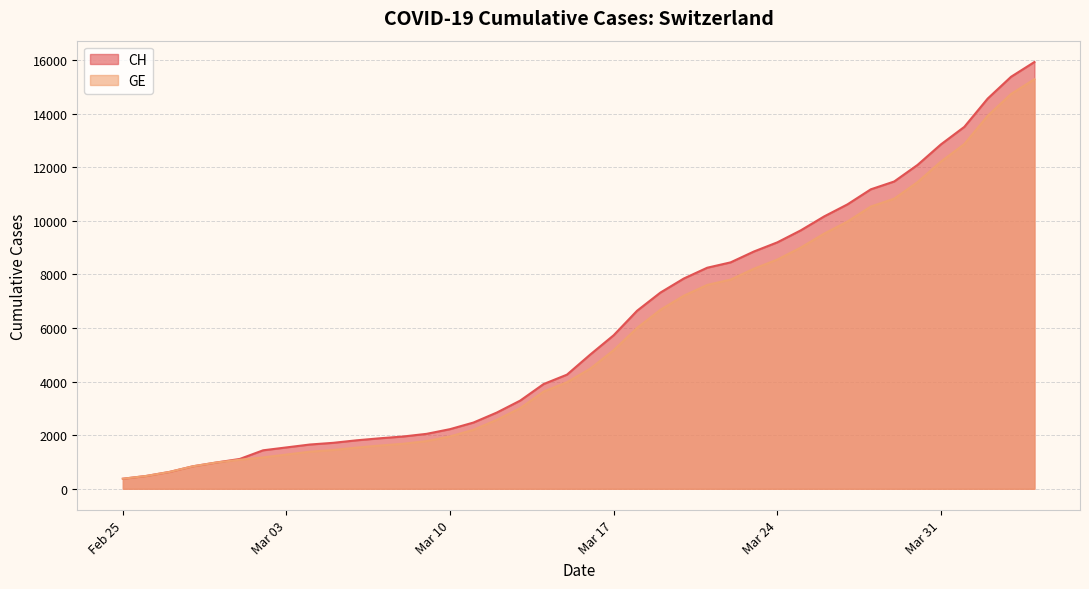

True or false: GE and CH intersect in this chart.

False